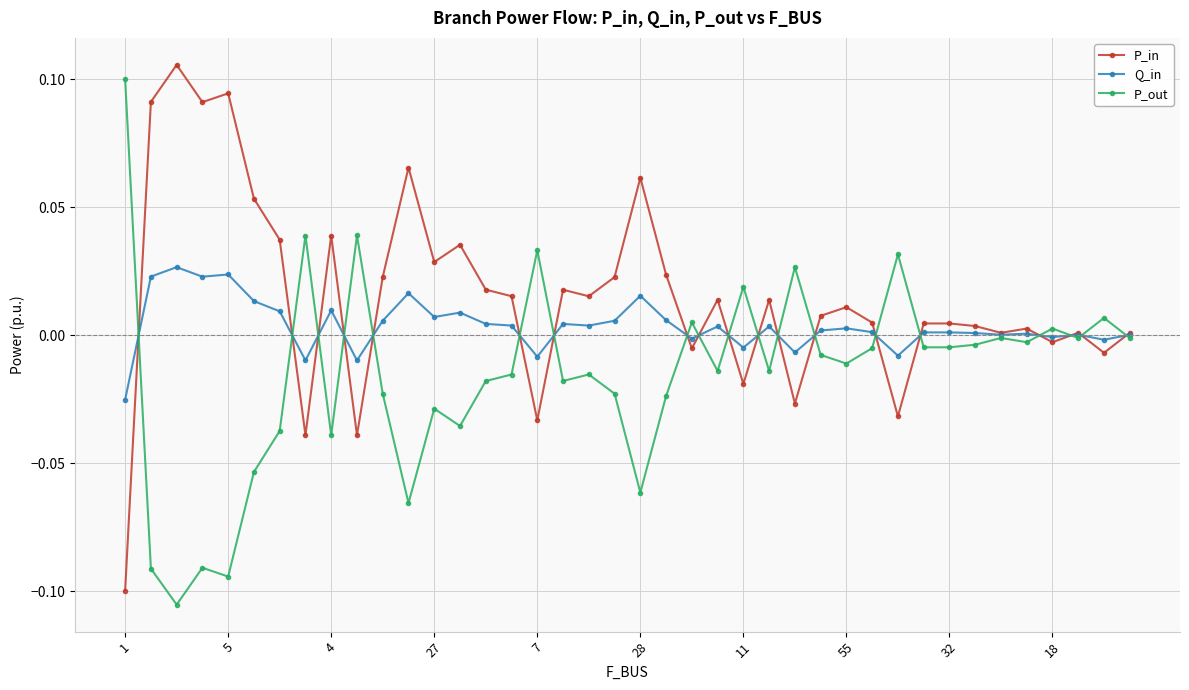

True or false: P_in has more than 1 points higher than both neighbors.

True